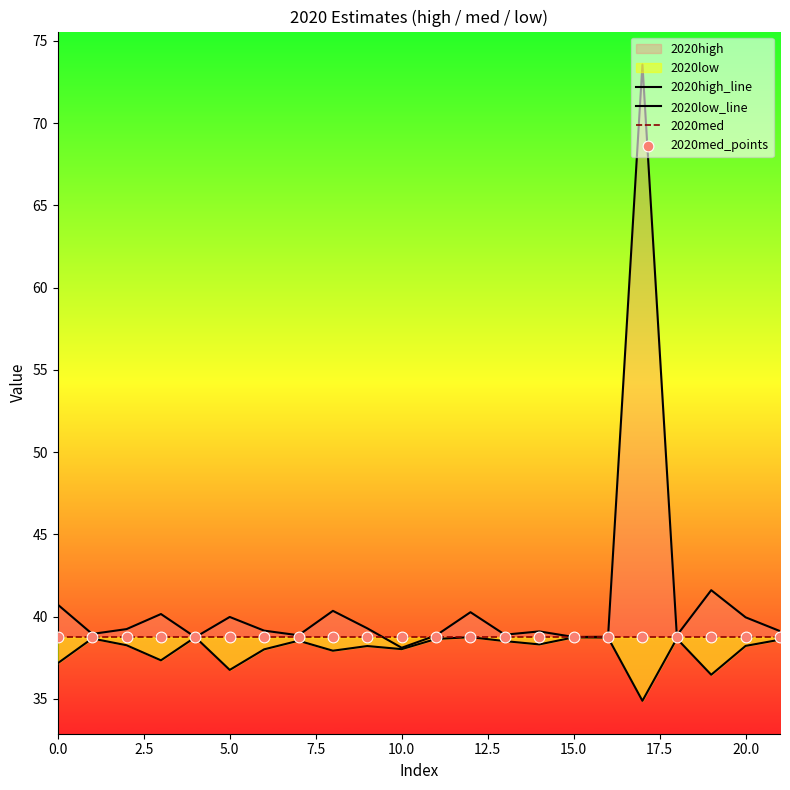

Which series contains the highest Y value?

2020high_line